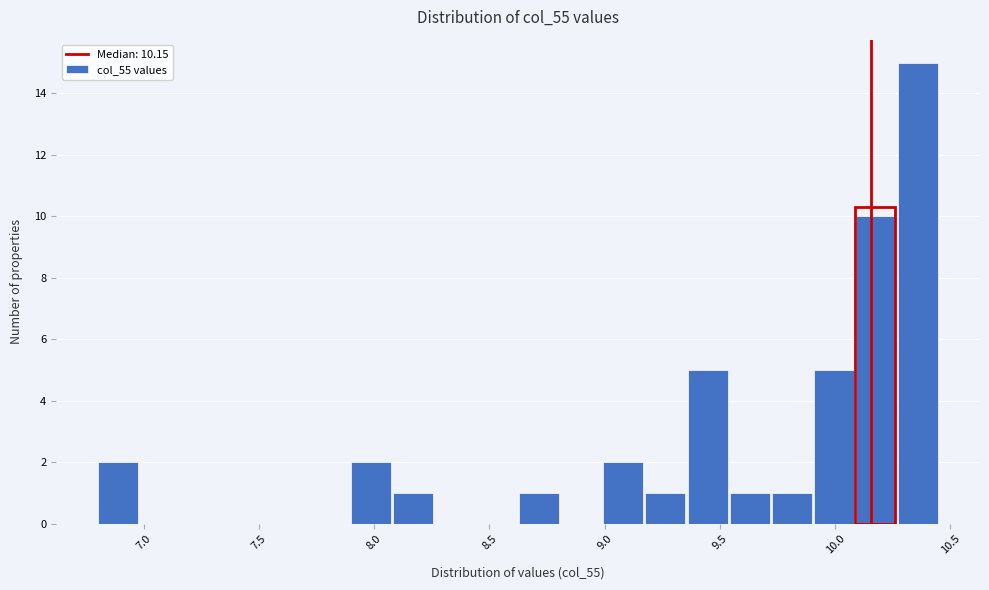

Read against the x-axis, roughly where is the centre of the tallest bar?

10.35